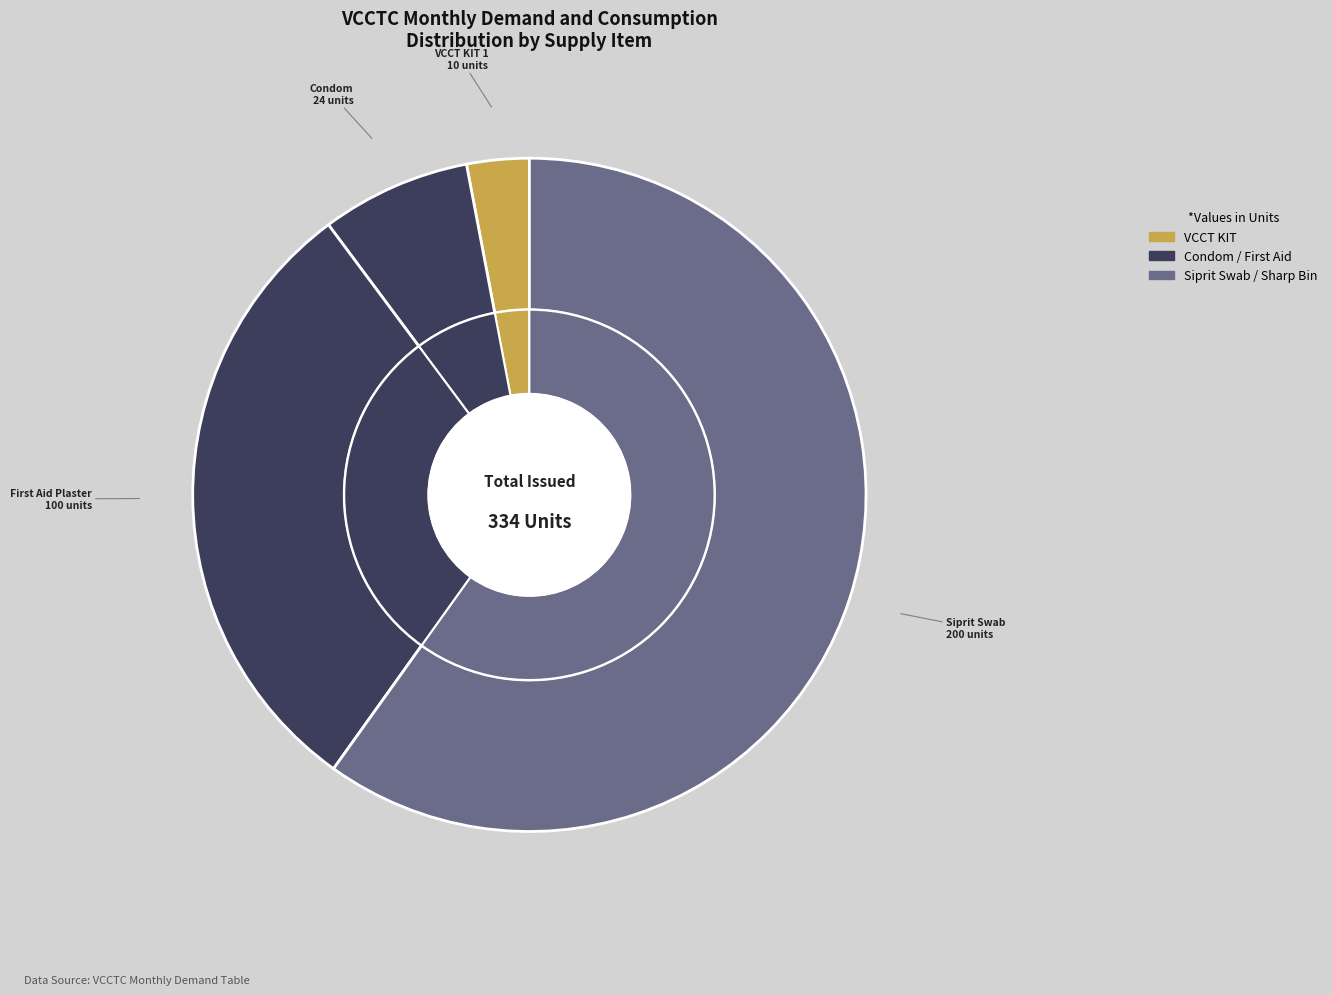

How many segments does this pie chart have?

8